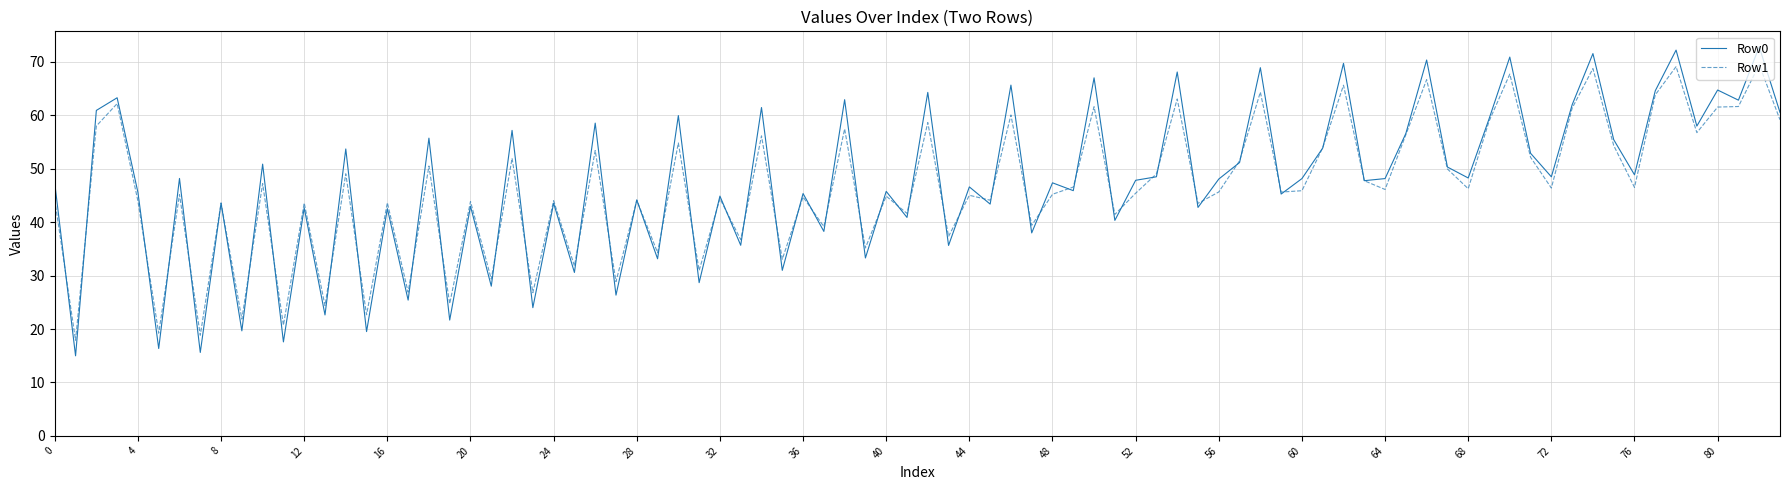

What is the smallest value displayed?

15.0